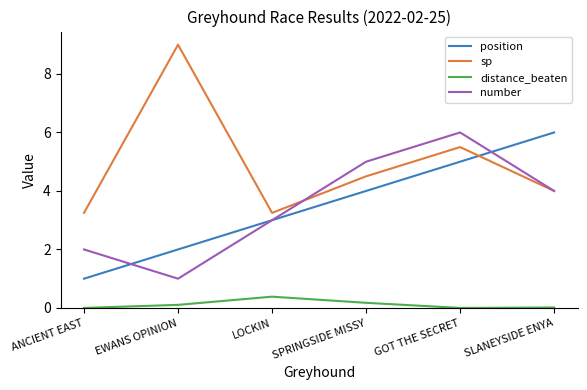

What is the average value of the sp series?

4.9